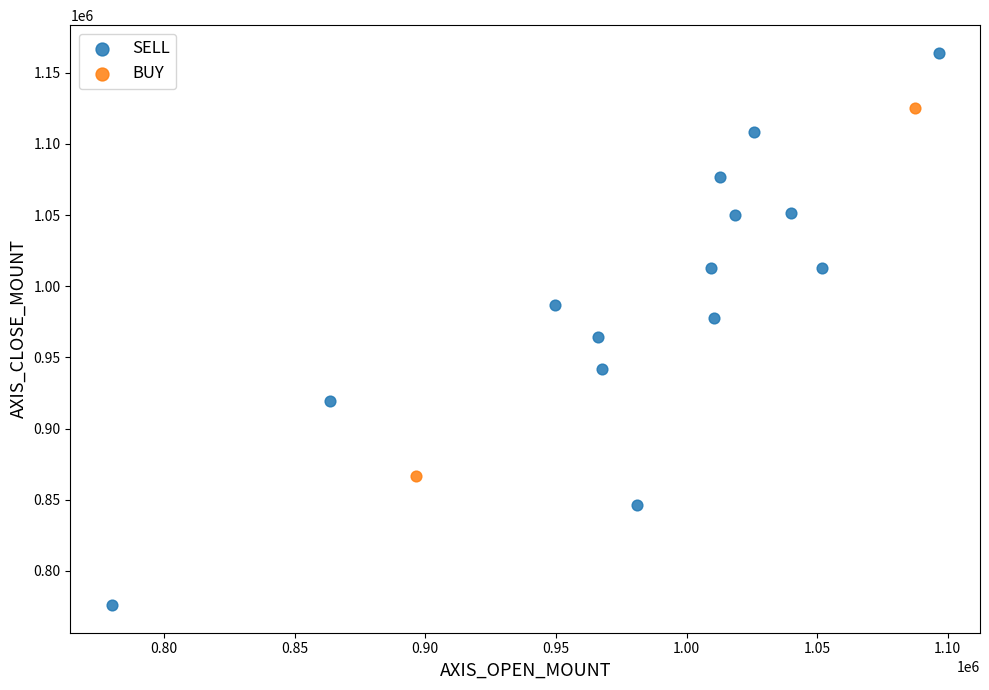

What are all the series names shown in the legend?

SELL, BUY